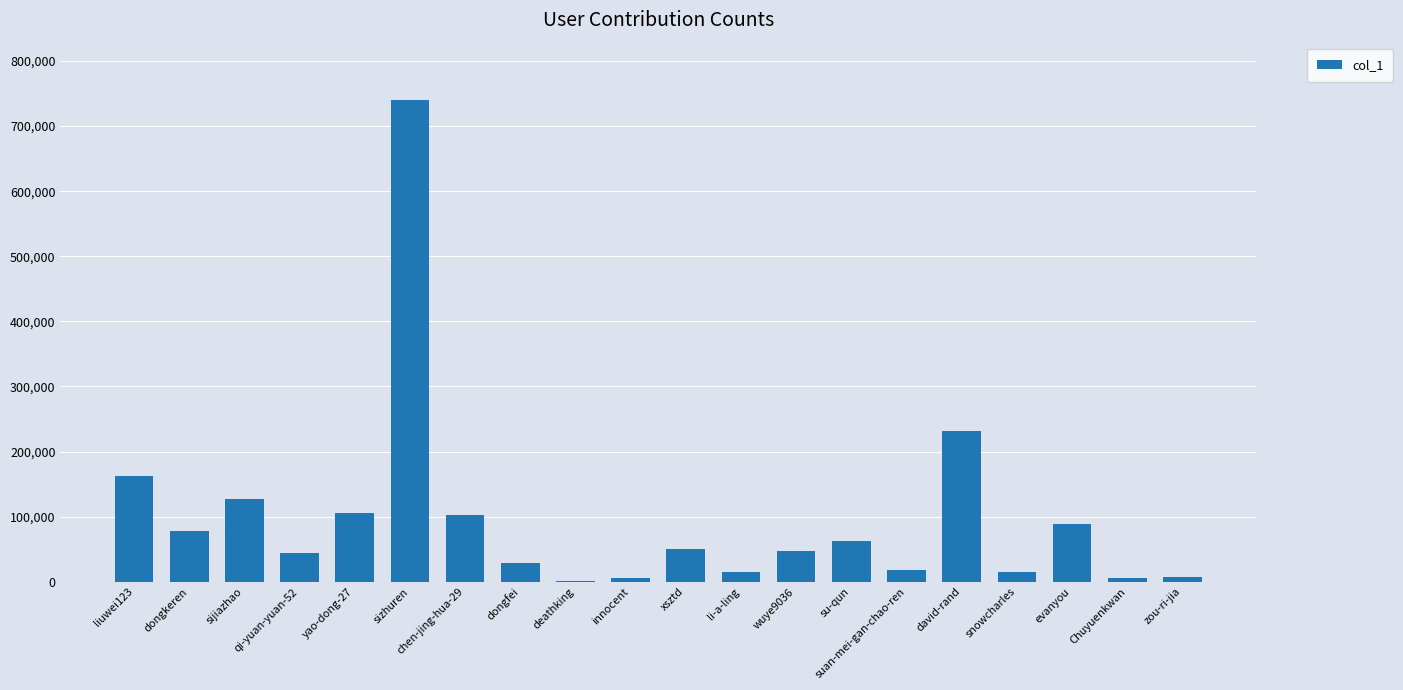

Which has a higher value, innocent or su-qun?

su-qun